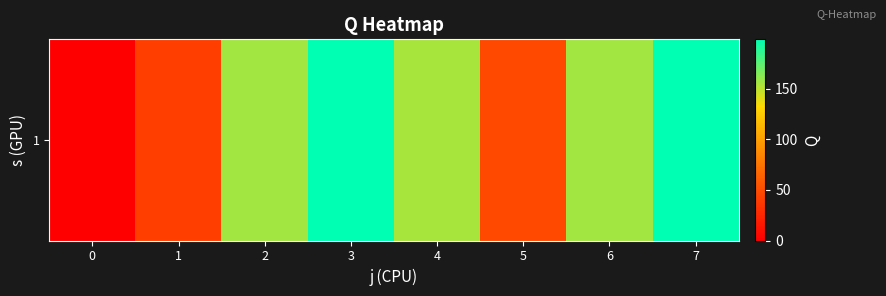

Between 1 and 7, which is larger?

7